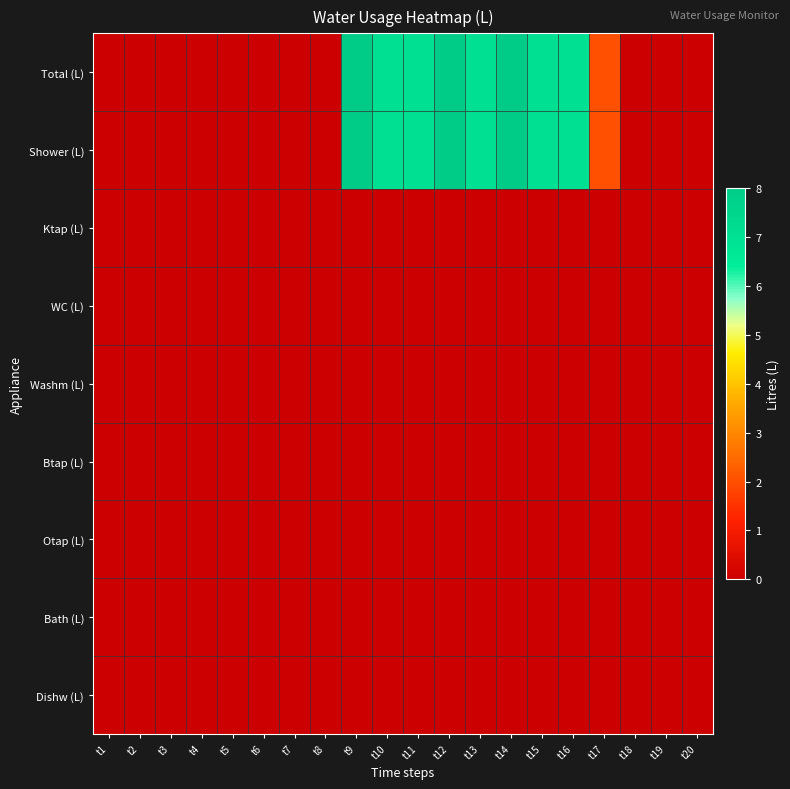

At which category does the chart reach its peak across all series?

t9